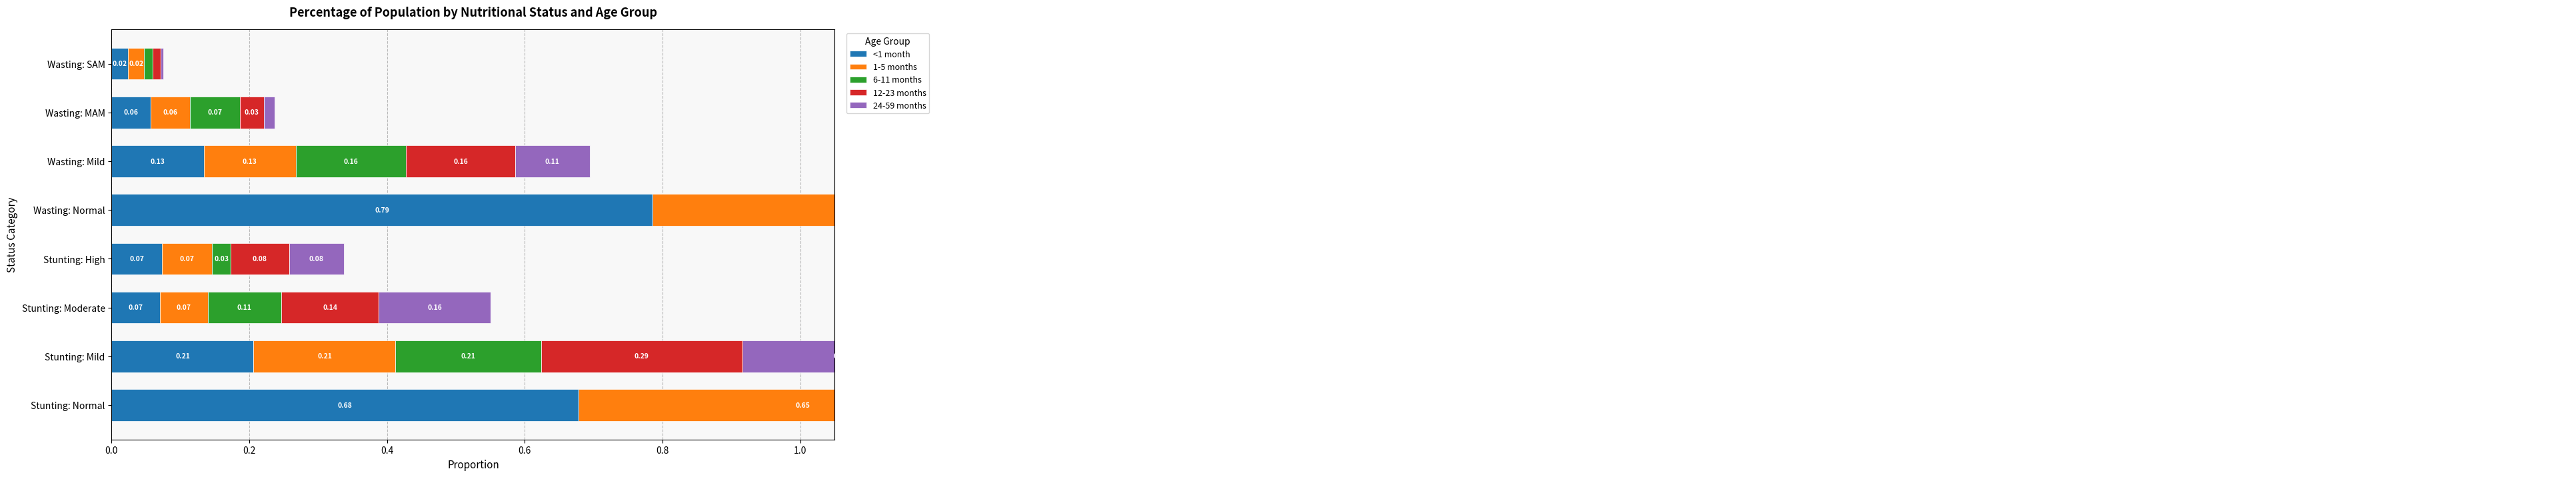

Which series has the largest total across all categories?

<1 month